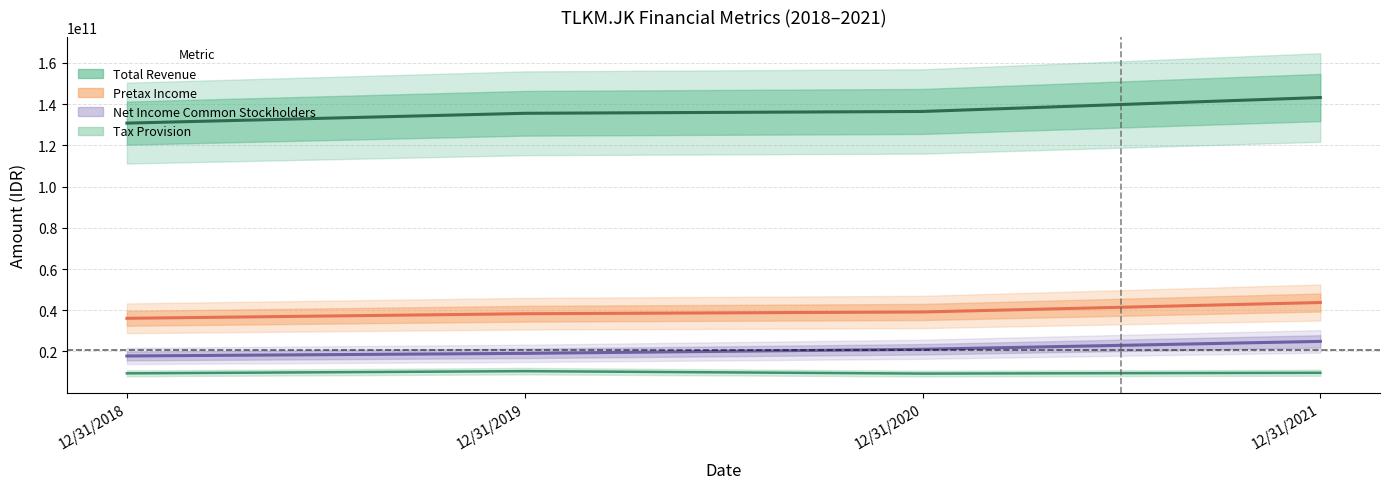

Is it true that Net Income Common Stockholders equals 35918309202 at 12/31/2021?

False